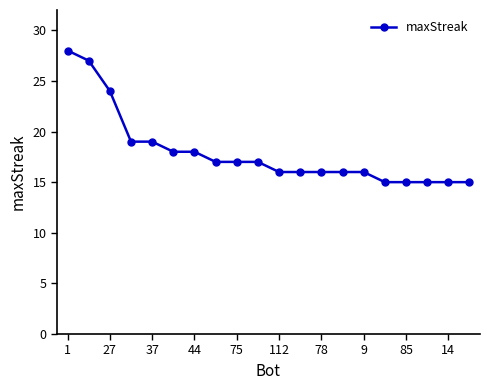

What is the greatest value displayed?

28